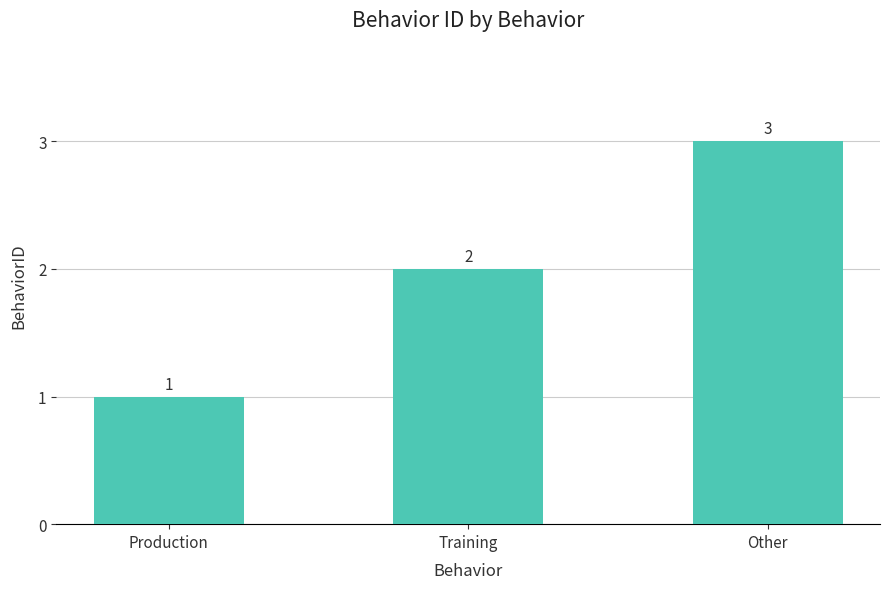

How many values are between 1 and 3?

3